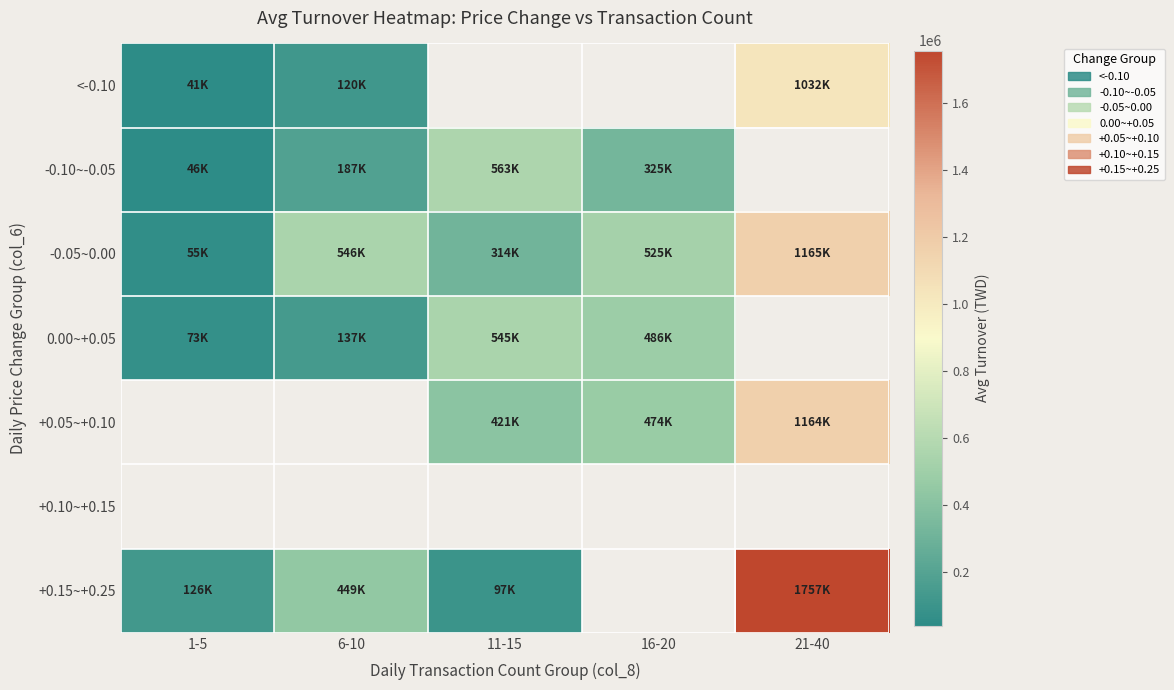

The -0.10~-0.05 series shows 441912.3 at 16-20. True or false?

False